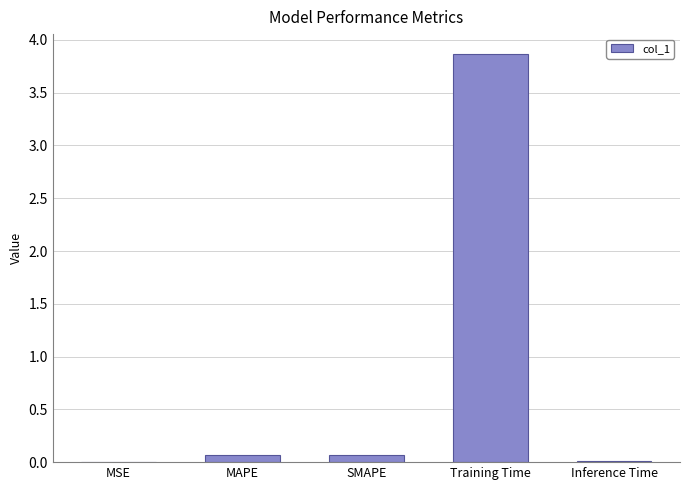

Is it true that the value at MSE is 0.0?

True